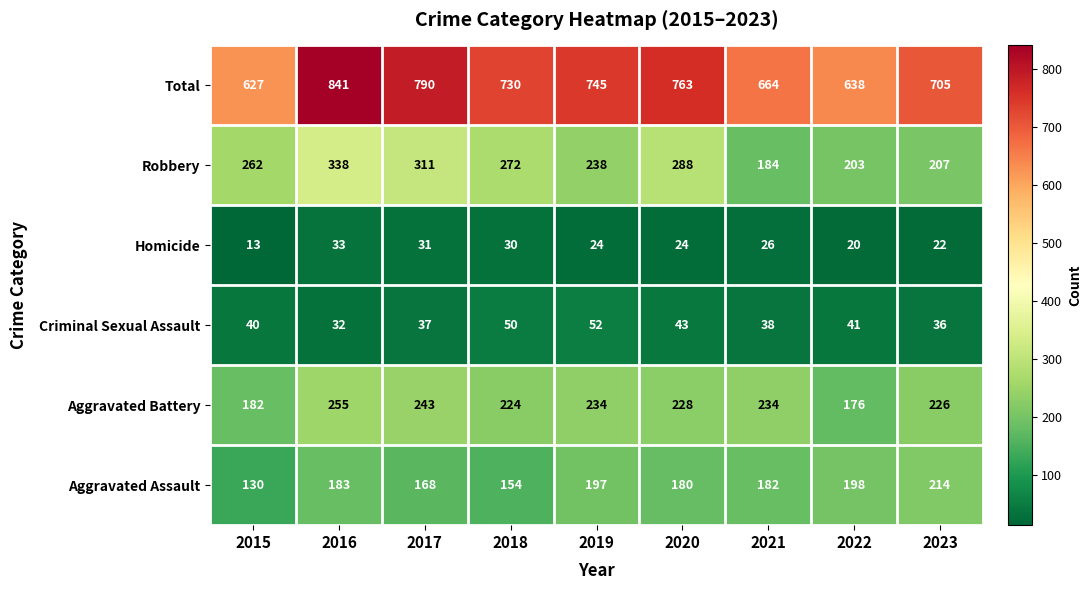

At how many categories does at least one series exceed 695?

6